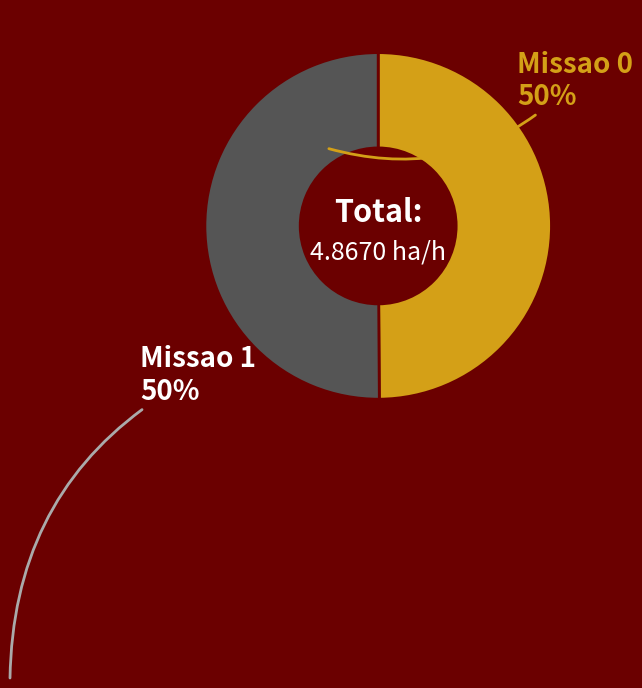

Count the number of slices in the pie.

2